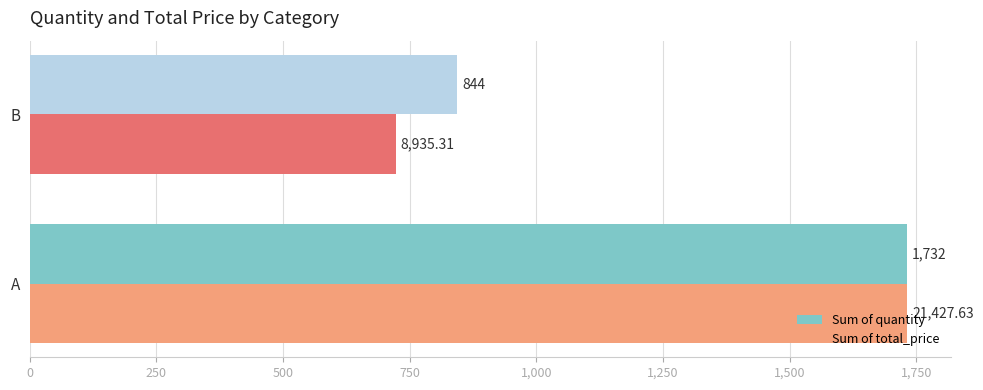

Is the value of Sum of quantity at A greater than the value of Sum of total_price at B?

Yes